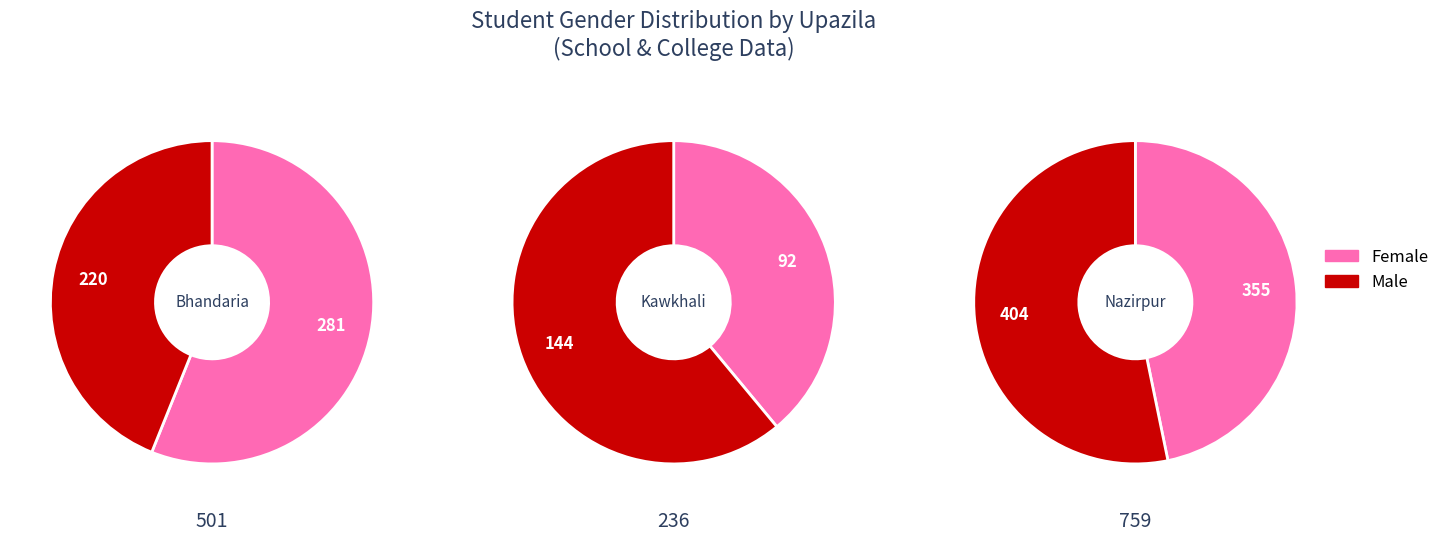

Is female_students the majority of the pie?

No